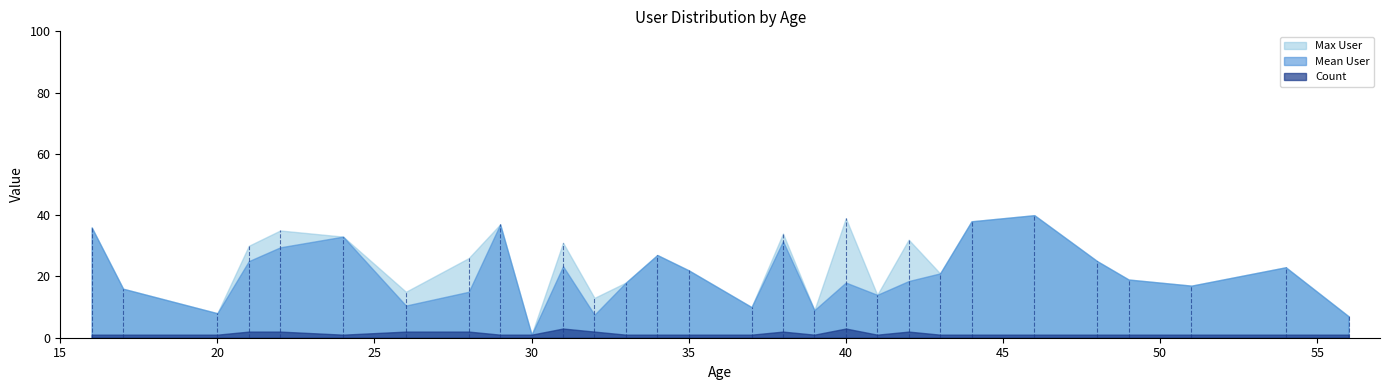

True or false: mean_user has a value of 2.2 at 17.

False